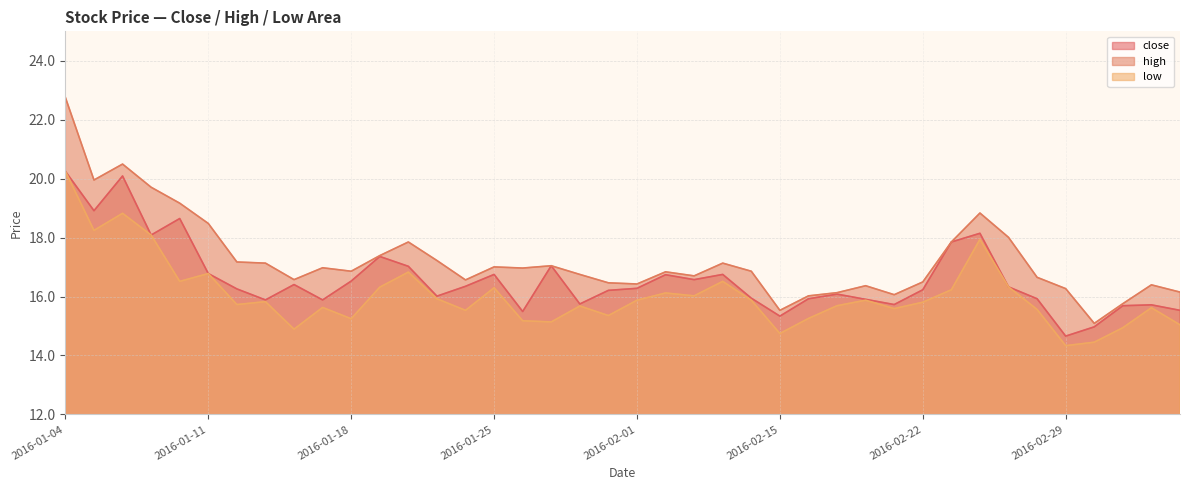

Does the chart have visible grid lines?

Yes